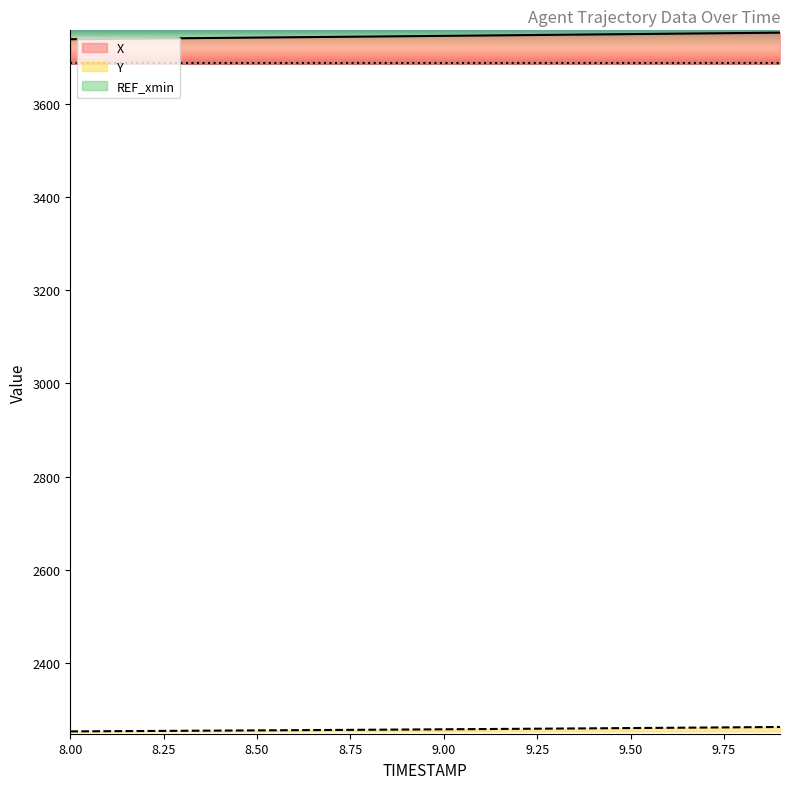

What position from the right is 8.1?

19